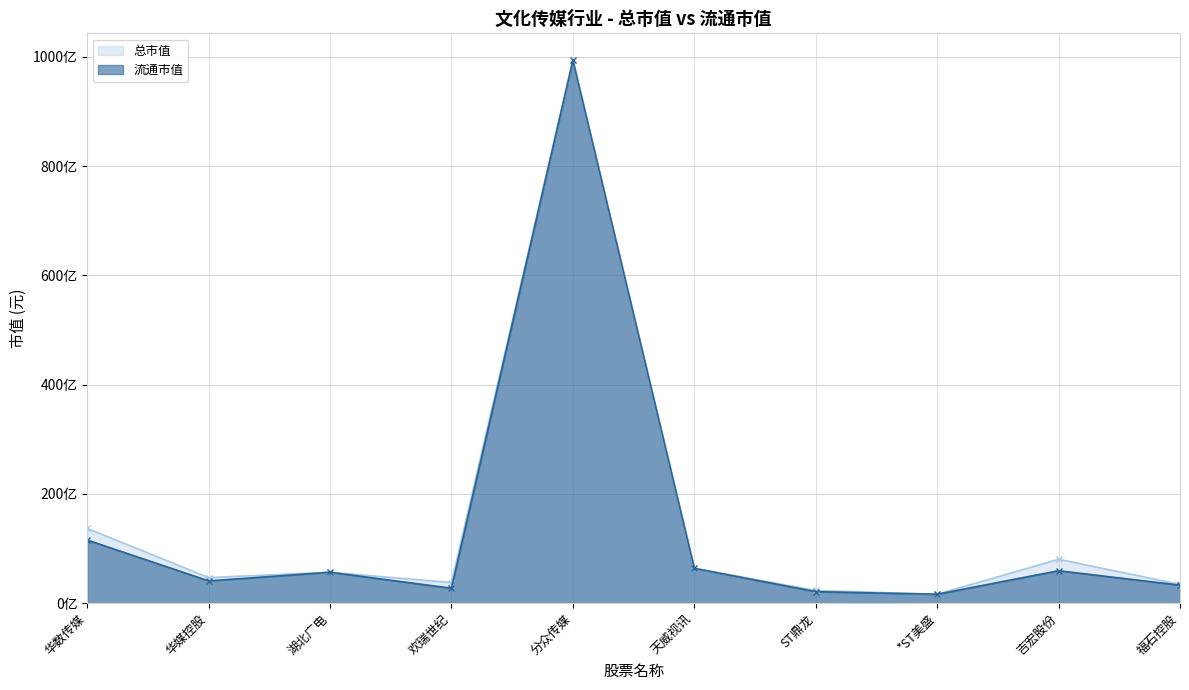

Which series has the widest spread of values?

流通市值